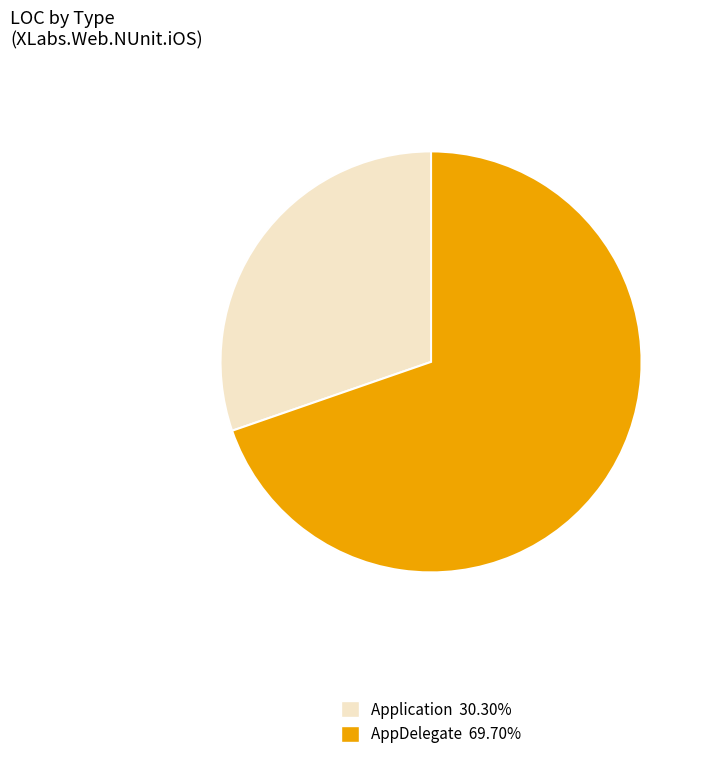

Approximately how many times larger is the value at AppDelegate compared to Application?

2.3